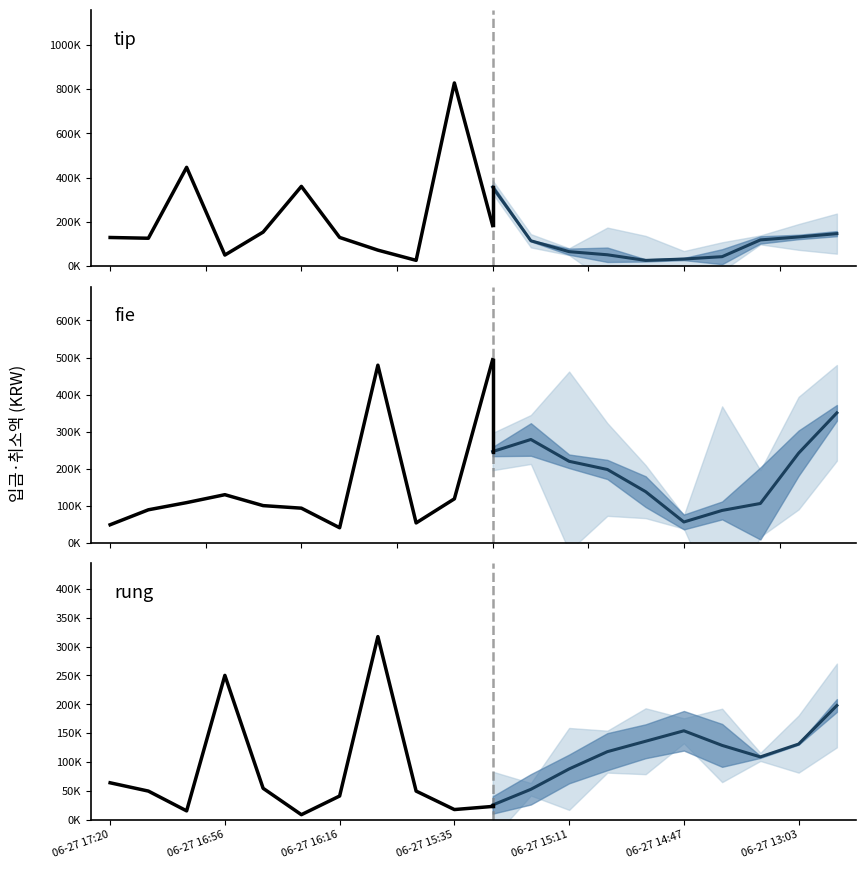

What is the sum of all fie values?

3313200